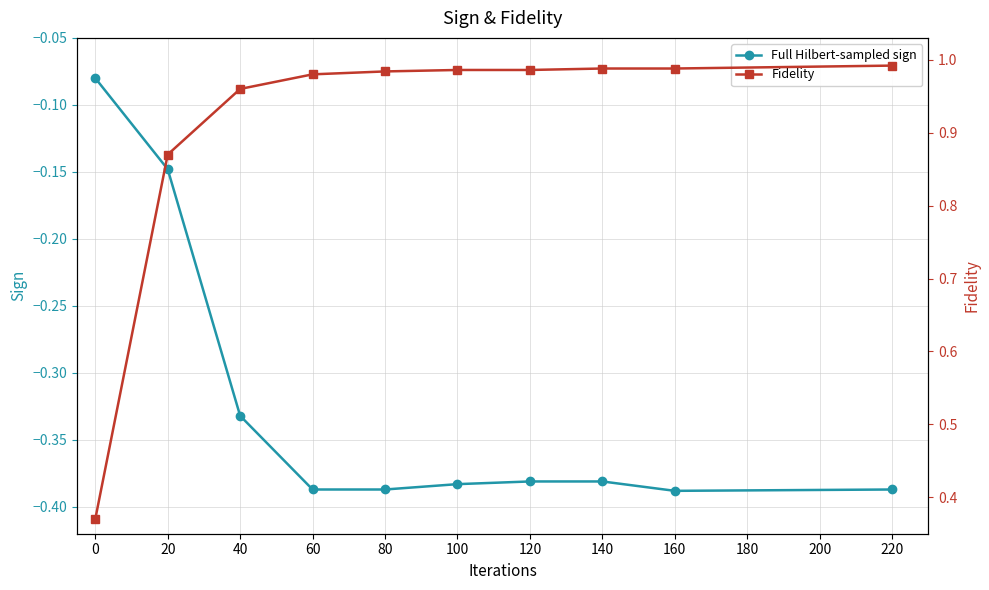

How many lines are shown in the chart?

2